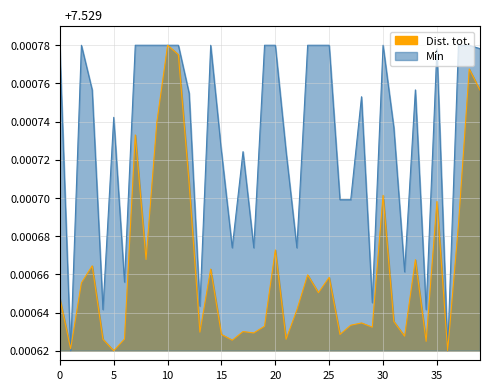

What are all the series names shown in the legend?

Mín, Dist. tot.